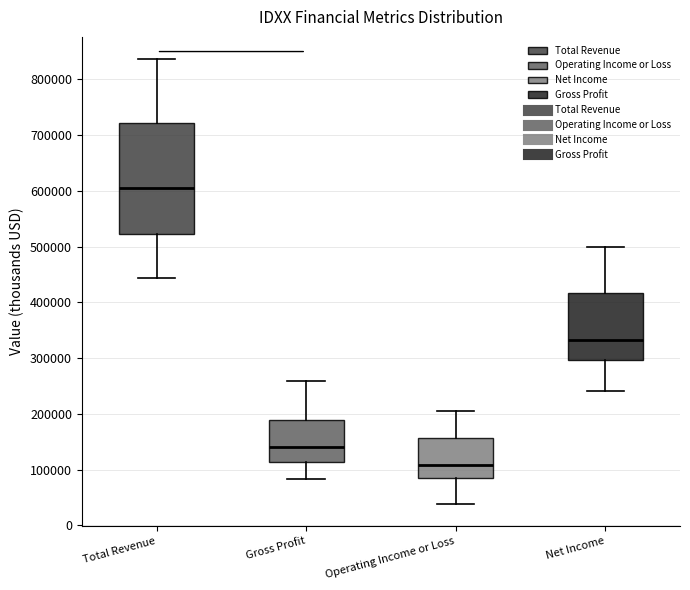

Comparing the boxes themselves (not the whiskers), which one is the tallest?

Total Revenue